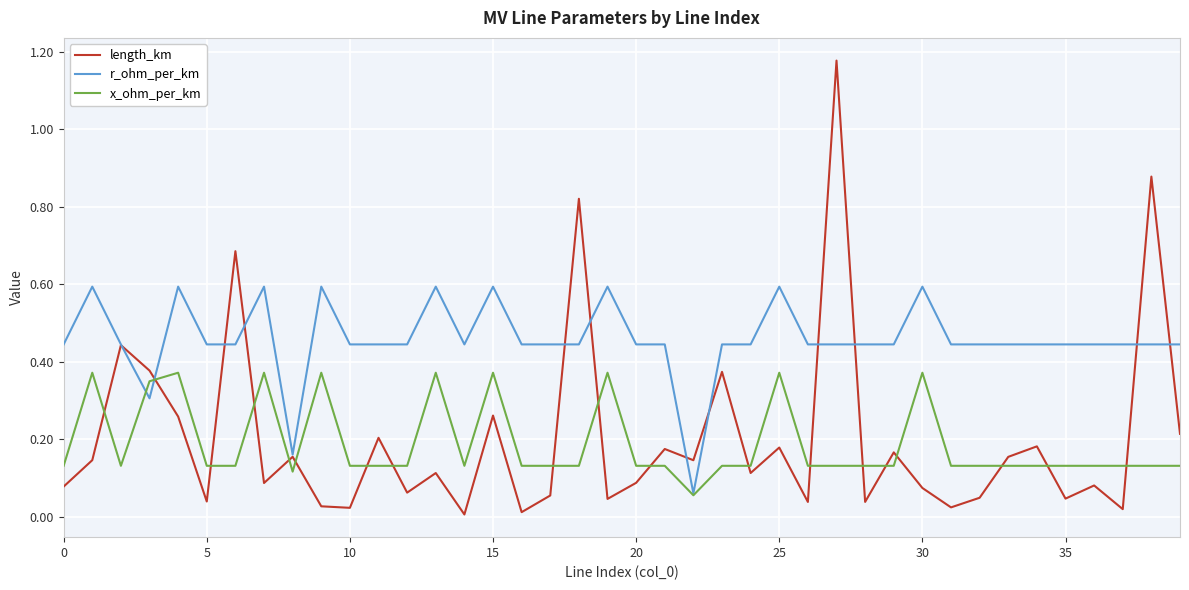

At how many categories does at least one series exceed 0?

40